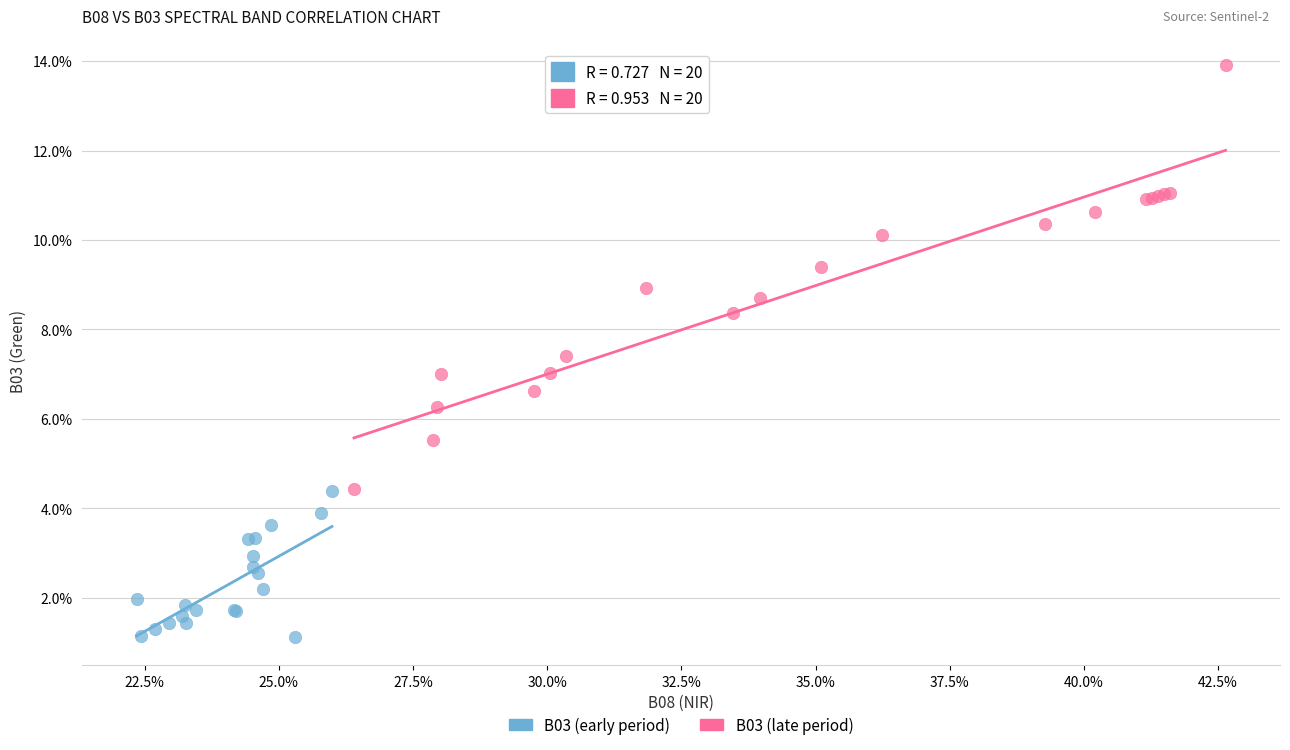

What are all the series names shown in the legend?

B03 (early period), B03 (late period)